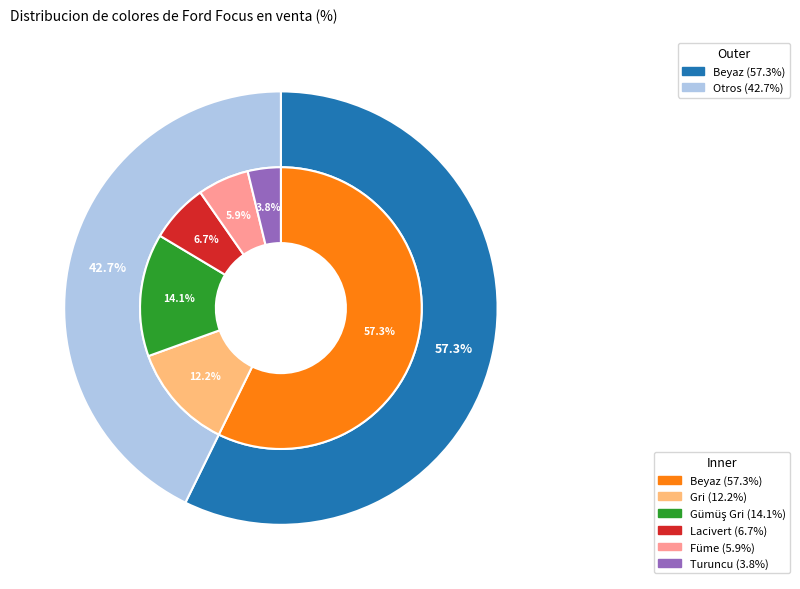

Combined, do Lacivert and Beyaz account for over 50%?

Yes